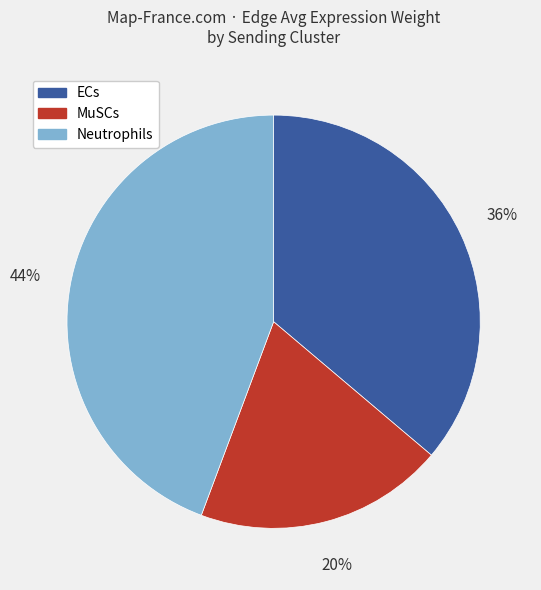

How many segments does this pie chart have?

3